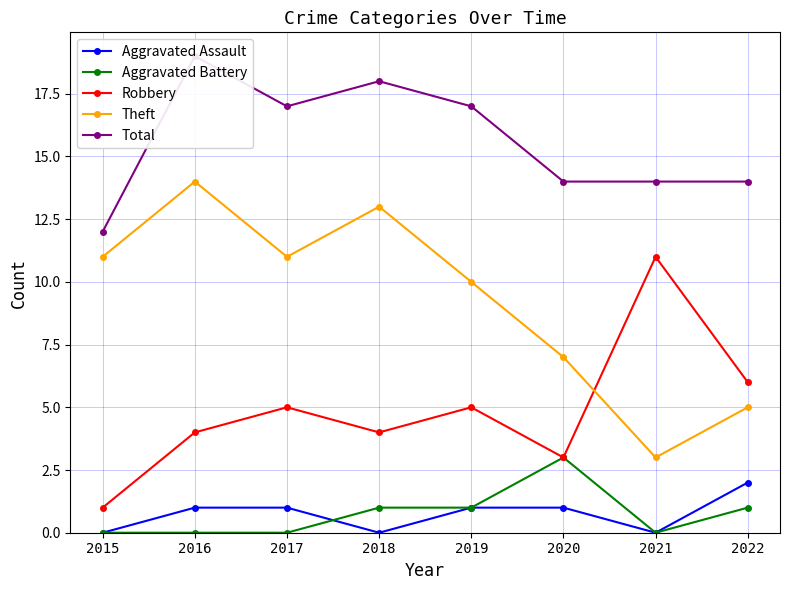

What is the value of the Aggravated Assault point at the 2nd from the left?

1